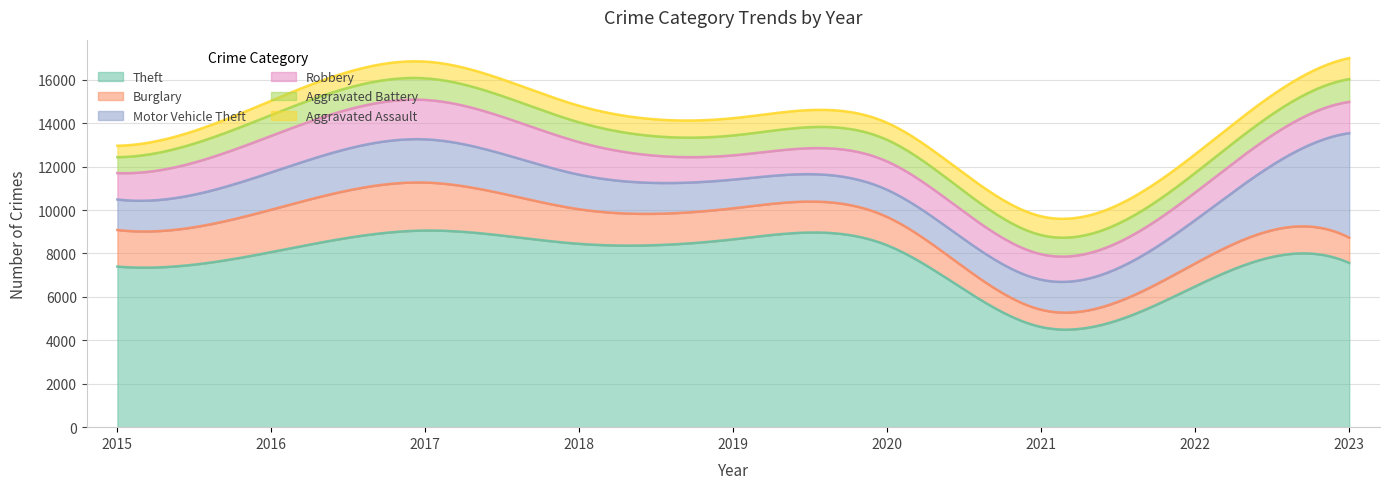

At which category is the sum across all series the highest?

2023